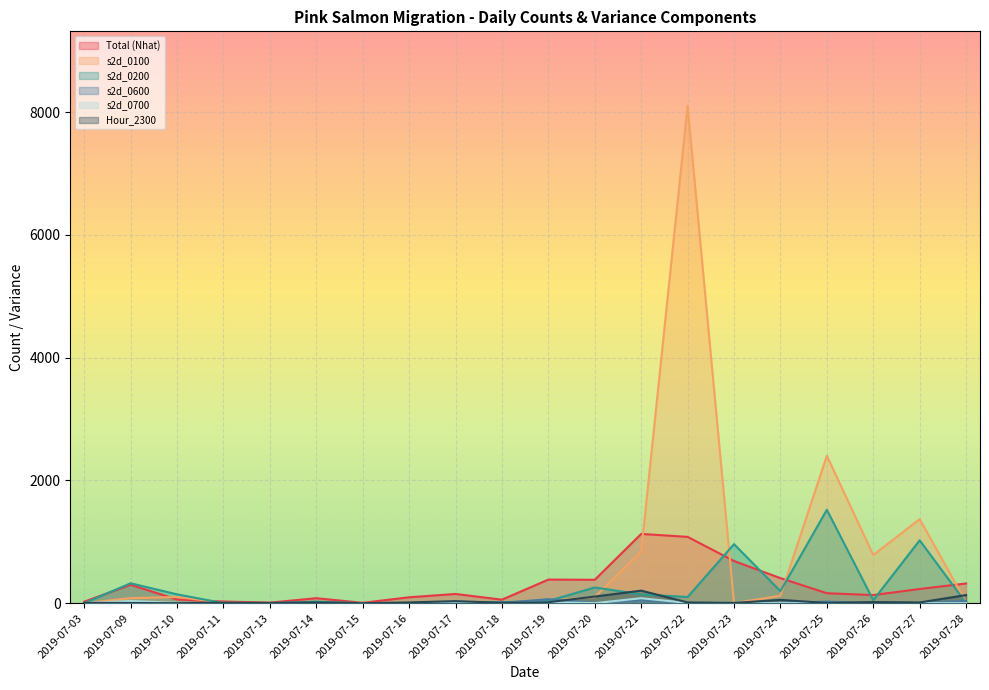

Where do s2d_0600 and s2d_0200 first cross each other?

2019-07-18 and 2019-07-19